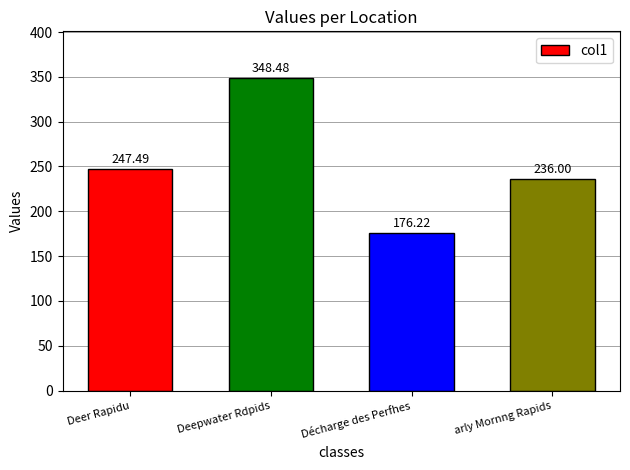

Are the bars horizontal?

No